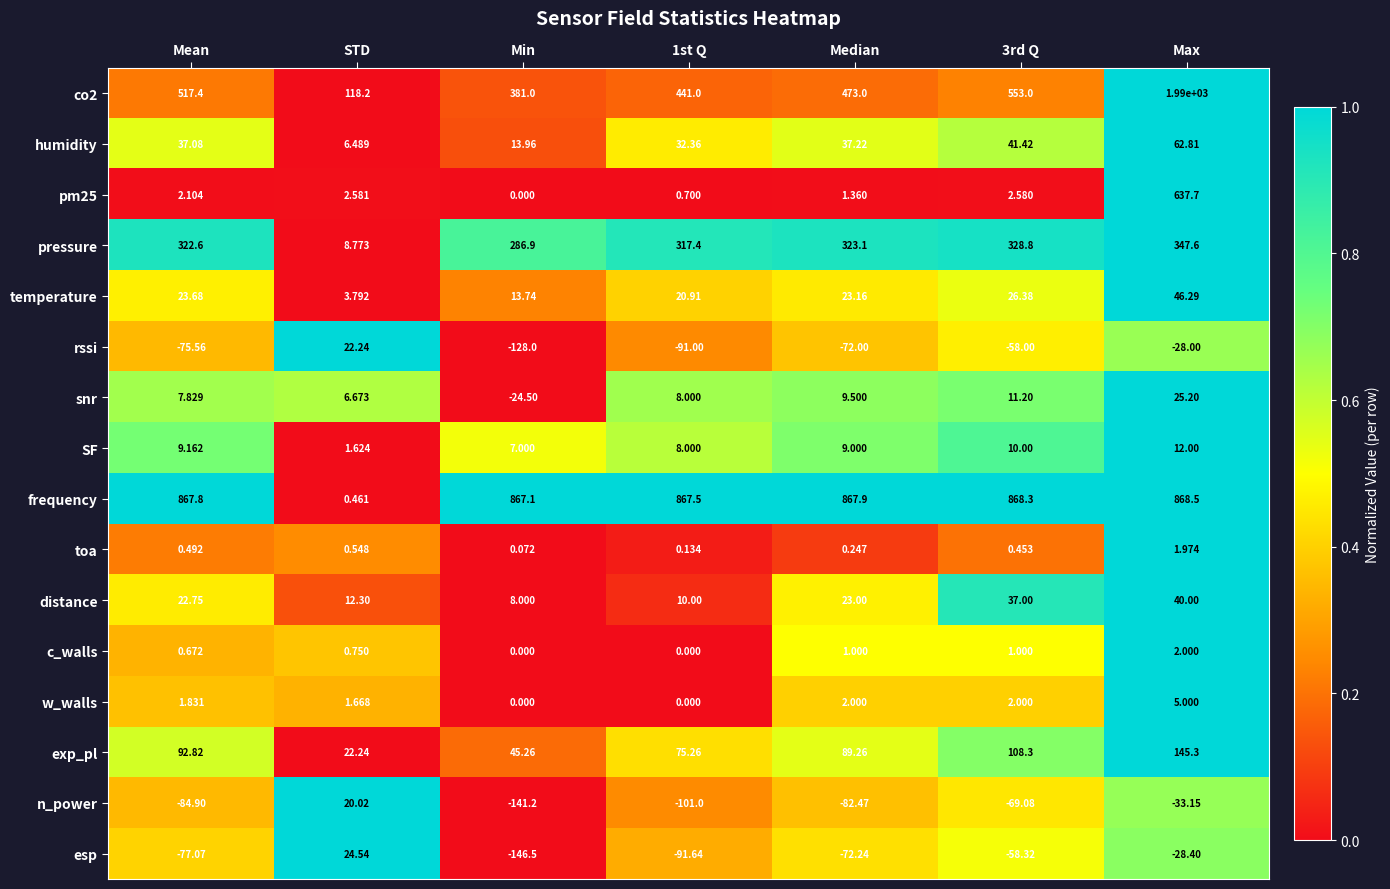

How many data points in exp_pl are above 89?

4